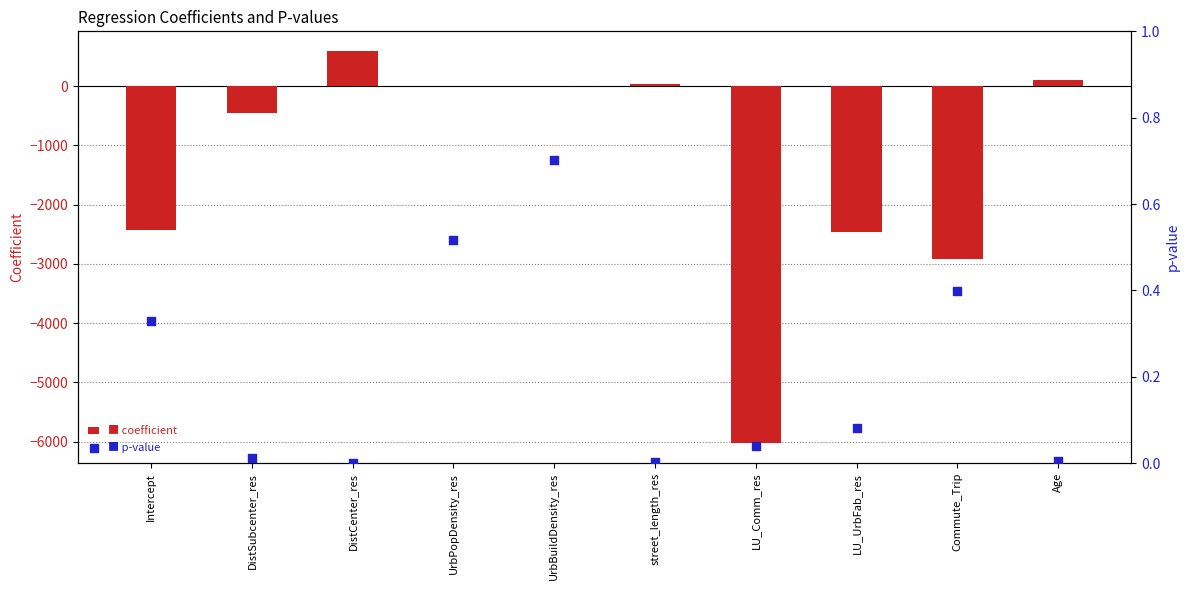

Which series contains the highest Y value?

coefficient